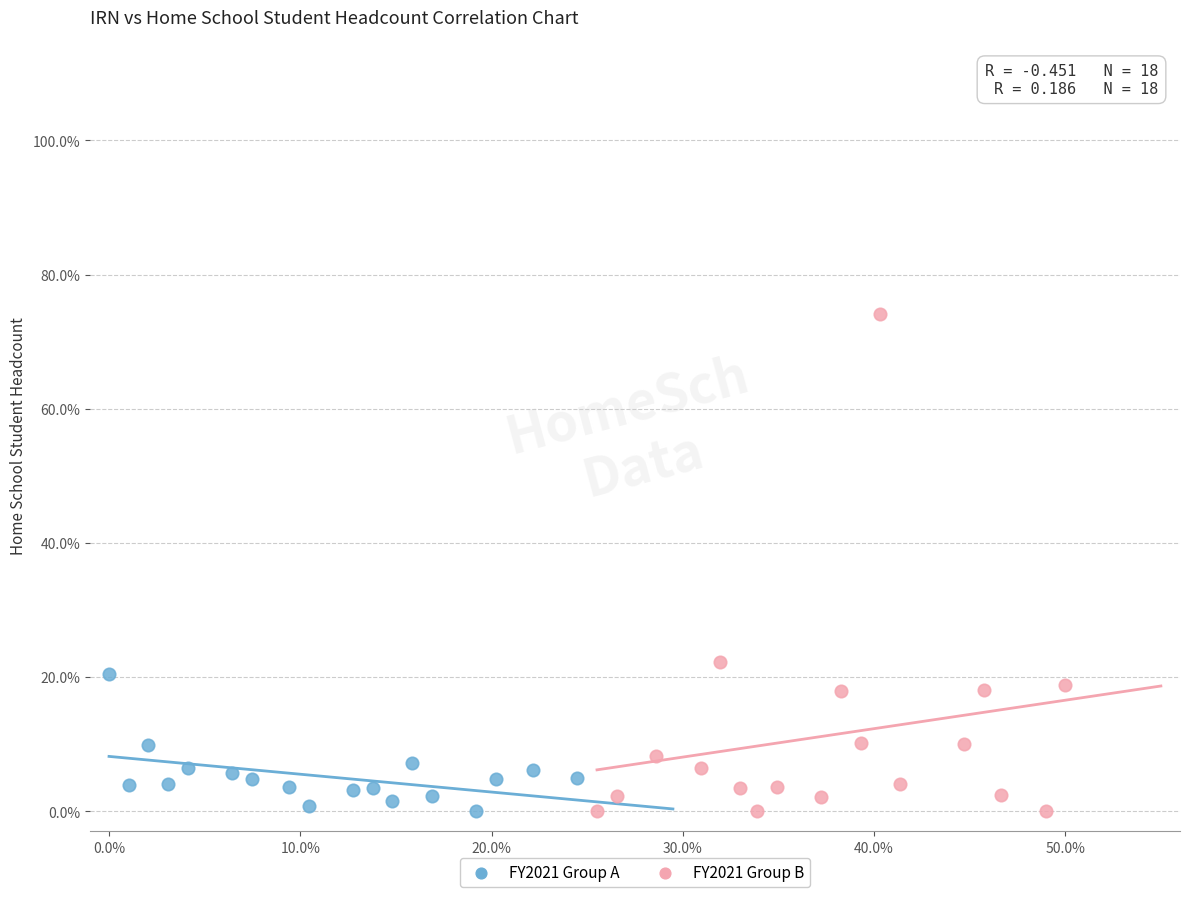

What are all the series names shown in the legend?

FY2021 Group A, FY2021 Group B